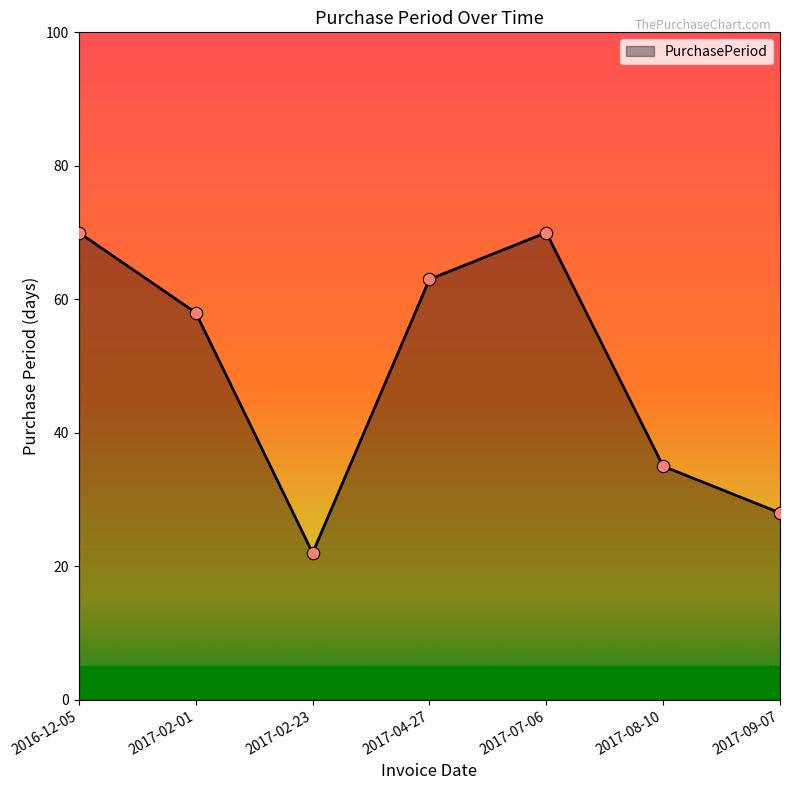

What is the ratio of the value at 2017-07-06 to the value at 2017-02-01?

1.2